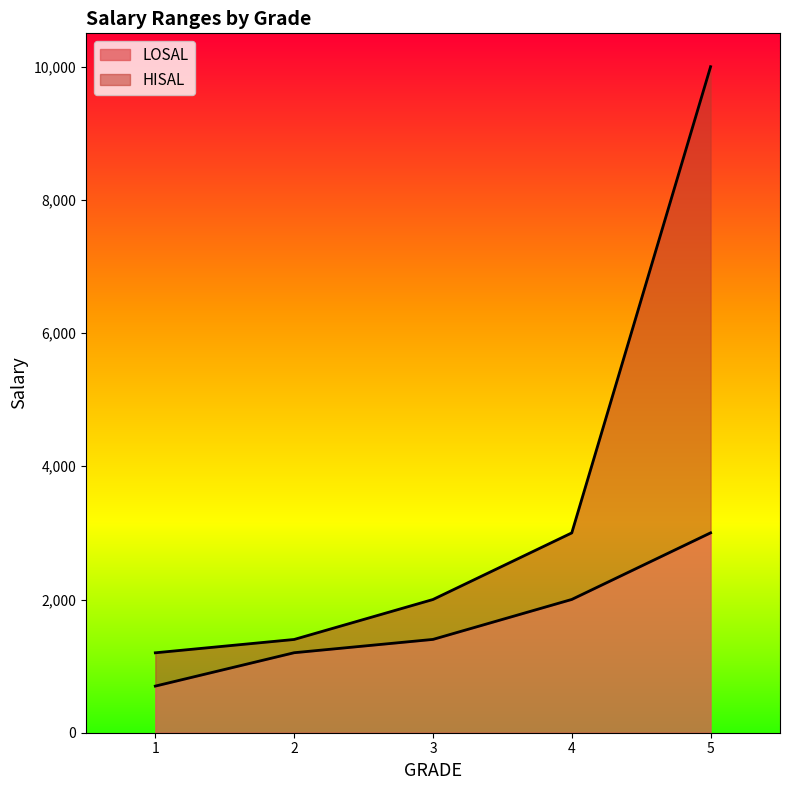

At which label is LOSAL closest to 1850?

4